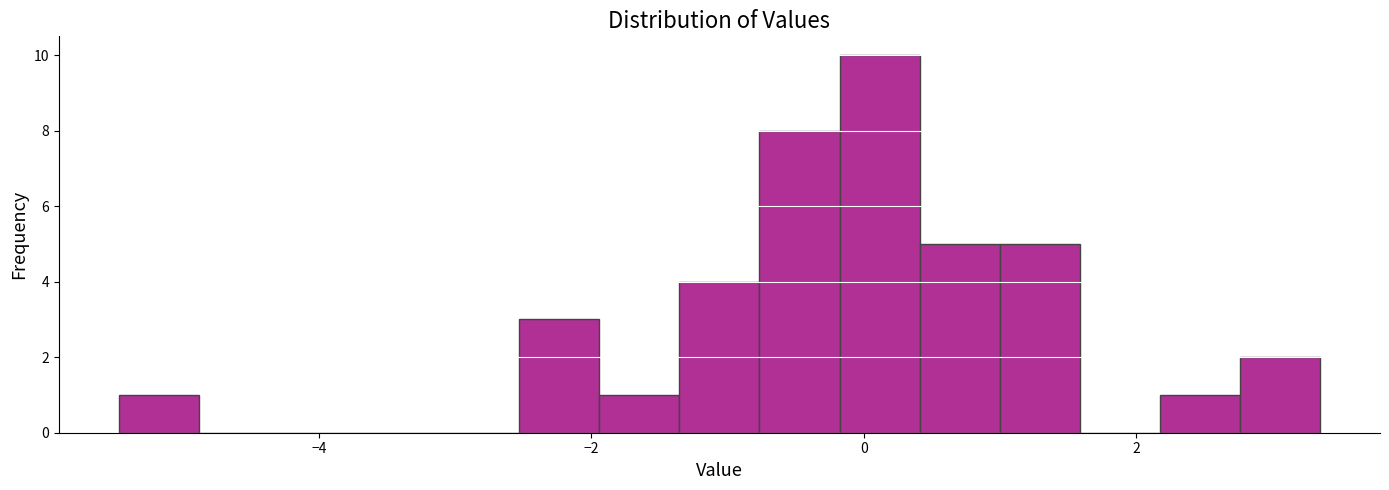

Around what value on the x-axis is the tallest bar? Give the approximate position of its centre, as read against the axis.

0.2